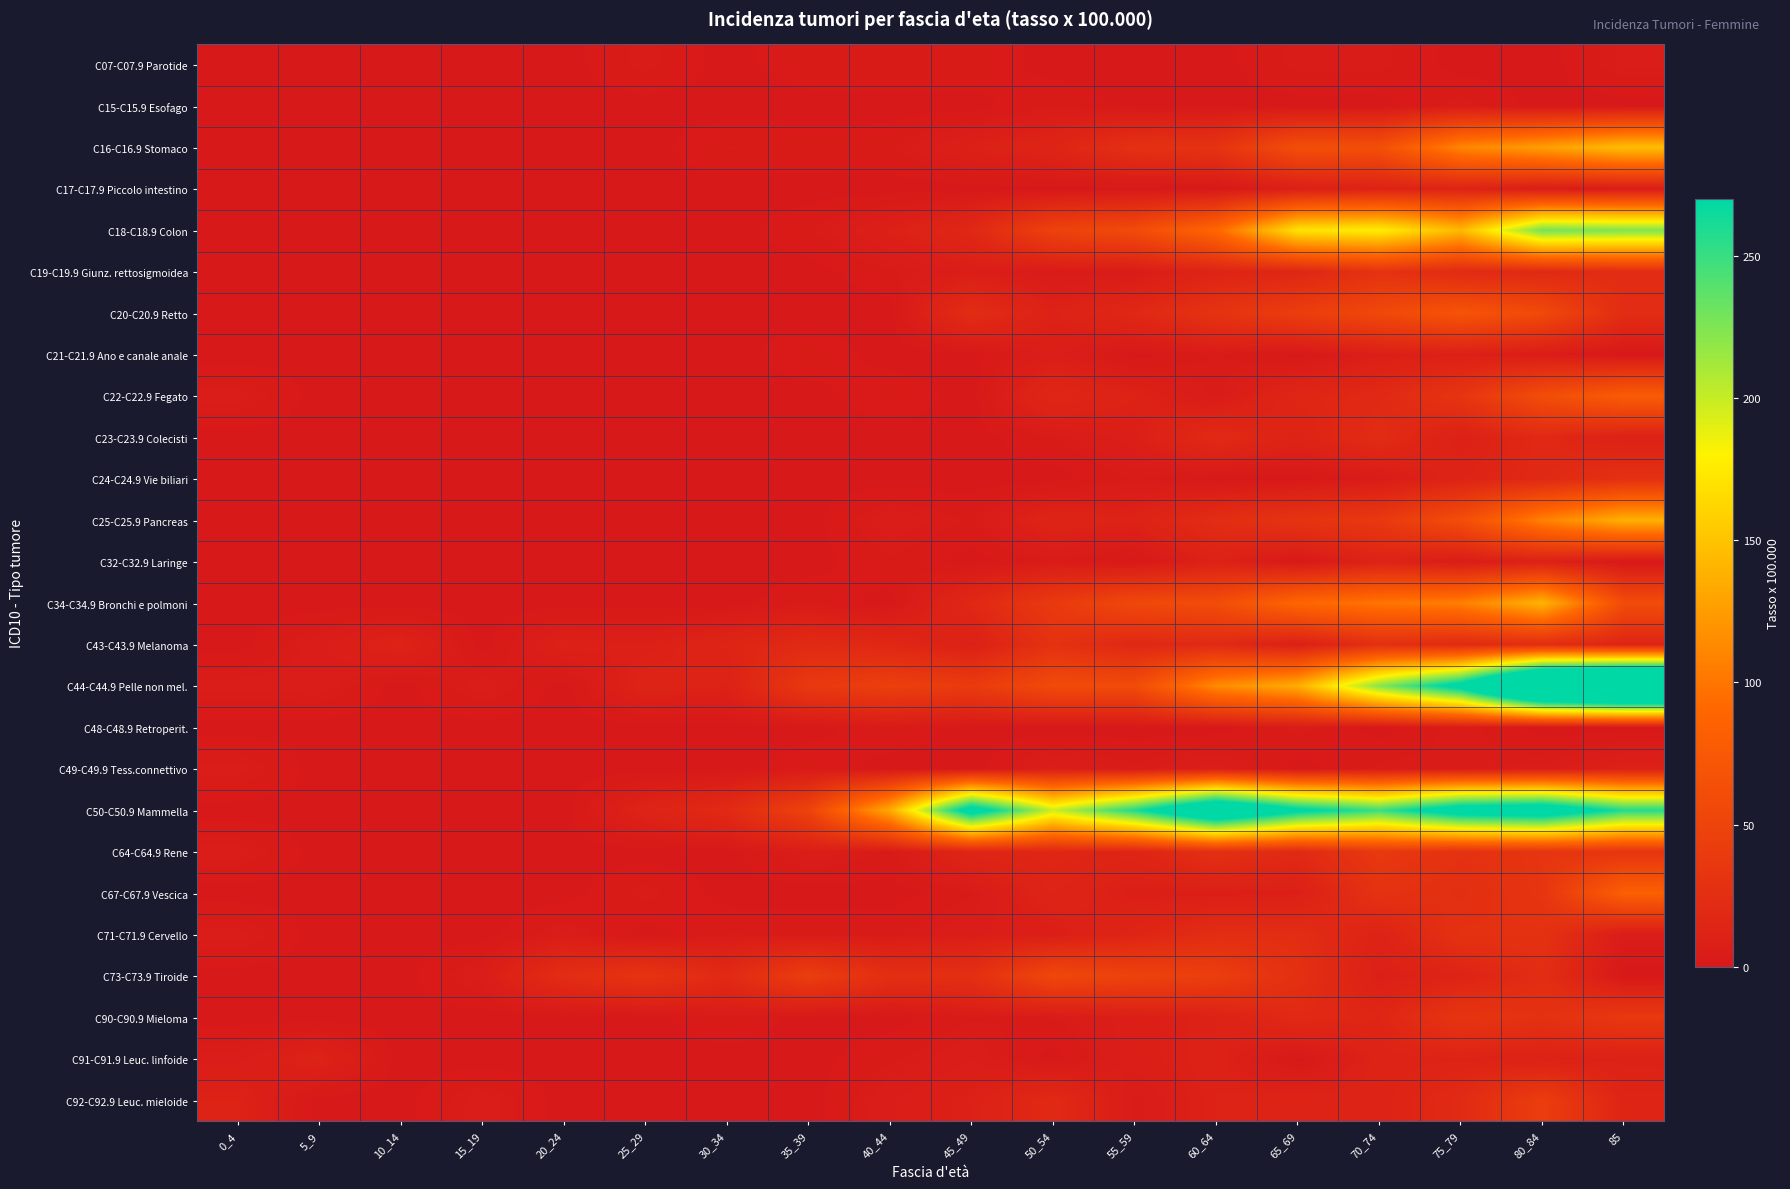

Reading right to left, extract all data points from this chart.

C07-C07.9 Parotide: 85=4.6	80_84=0.0	75_79=0.0	70_74=3.7	65_69=3.9	60_64=0.0	55_59=0.0	50_54=0.0	45_49=2.9	40_44=2.8	35_39=2.9	30_34=0.0	25_29=3.9	20_24=0.0	15_19=0.0	10_14=0.0	5_9=0.0	0_4=0.0
C15-C15.9 Esofago: 85=0.0	80_84=0.0	75_79=4.1	70_74=0.0	65_69=0.0	60_64=0.0	55_59=0.0	50_54=3.2	45_49=0.0	40_44=0.0	35_39=0.0	30_34=0.0	25_29=0.0	20_24=0.0	15_19=0.0	10_14=0.0	5_9=0.0	0_4=0.0
C16-C16.9 Stomaco: 85=147.0	80_84=126.6	75_79=110.8	70_74=63.1	65_69=62.2	60_64=30.1	55_59=27.6	50_54=12.8	45_49=8.6	40_44=2.8	35_39=2.9	30_34=3.3	25_29=0.0	20_24=0.0	15_19=0.0	10_14=0.0	5_9=0.0	0_4=0.0
C17-C17.9 Piccolo intestino: 85=4.6	80_84=4.7	75_79=12.3	70_74=11.1	65_69=7.8	60_64=0.0	55_59=0.0	50_54=0.0	45_49=0.0	40_44=0.0	35_39=0.0	30_34=0.0	25_29=0.0	20_24=0.0	15_19=0.0	10_14=0.0	5_9=0.0	0_4=0.0
C18-C18.9 Colon: 85=225.1	80_84=229.7	75_79=143.6	70_74=178.1	65_69=171.0	60_64=90.3	55_59=58.7	50_54=48.0	45_49=17.1	40_44=8.4	35_39=2.9	30_34=0.0	25_29=0.0	20_24=0.0	15_19=0.0	10_14=0.0	5_9=0.0	0_4=0.0
C19-C19.9 Giunz. rettosigmoidea: 85=23.0	80_84=18.8	75_79=20.5	70_74=29.7	65_69=15.6	60_64=13.4	55_59=3.5	50_54=3.2	45_49=5.7	40_44=2.8	35_39=0.0	30_34=0.0	25_29=0.0	20_24=0.0	15_19=0.0	10_14=0.0	5_9=0.0	0_4=0.0
C20-C20.9 Retto: 85=23.0	80_84=56.2	75_79=69.7	70_74=55.7	65_69=42.8	60_64=30.1	55_59=17.3	50_54=9.6	45_49=22.8	40_44=0.0	35_39=0.0	30_34=0.0	25_29=0.0	20_24=0.0	15_19=0.0	10_14=0.0	5_9=0.0	0_4=0.0
C21-C21.9 Ano e canale anale: 85=0.0	80_84=4.7	75_79=8.2	70_74=7.4	65_69=0.0	60_64=3.4	55_59=0.0	50_54=6.4	45_49=0.0	40_44=0.0	35_39=2.9	30_34=0.0	25_29=0.0	20_24=0.0	15_19=0.0	10_14=0.0	5_9=0.0	0_4=0.0
C22-C22.9 Fegato: 85=78.1	80_84=60.9	75_79=32.8	70_74=18.6	65_69=15.6	60_64=3.4	55_59=10.3	50_54=16.0	45_49=0.0	40_44=2.8	35_39=0.0	30_34=0.0	25_29=0.0	20_24=0.0	15_19=0.0	10_14=0.0	5_9=0.0	0_4=5.1
C23-C23.9 Colecisti: 85=9.2	80_84=18.8	75_79=8.2	70_74=22.3	65_69=11.7	60_64=20.1	55_59=6.9	50_54=3.2	45_49=0.0	40_44=0.0	35_39=0.0	30_34=0.0	25_29=0.0	20_24=0.0	15_19=0.0	10_14=0.0	5_9=0.0	0_4=0.0
C24-C24.9 Vie biliari: 85=27.6	80_84=18.8	75_79=12.3	70_74=3.7	65_69=0.0	60_64=0.0	55_59=3.5	50_54=0.0	45_49=0.0	40_44=0.0	35_39=0.0	30_34=0.0	25_29=0.0	20_24=0.0	15_19=0.0	10_14=0.0	5_9=0.0	0_4=0.0
C25-C25.9 Pancreas: 85=137.8	80_84=107.8	75_79=61.5	70_74=37.1	65_69=31.1	60_64=23.4	55_59=10.3	50_54=12.8	45_49=2.9	40_44=5.6	35_39=0.0	30_34=0.0	25_29=0.0	20_24=0.0	15_19=0.0	10_14=0.0	5_9=0.0	0_4=0.0
C32-C32.9 Laringe: 85=0.0	80_84=9.4	75_79=4.1	70_74=11.1	65_69=0.0	60_64=10.0	55_59=0.0	50_54=3.2	45_49=0.0	40_44=2.8	35_39=0.0	30_34=0.0	25_29=0.0	20_24=0.0	15_19=0.0	10_14=0.0	5_9=0.0	0_4=0.0
C34-C34.9 Bronchi e polmoni: 85=59.7	80_84=140.6	75_79=106.6	70_74=100.2	65_69=89.4	60_64=60.2	55_59=55.2	50_54=38.4	45_49=17.1	40_44=0.0	35_39=2.9	30_34=0.0	25_29=0.0	20_24=0.0	15_19=0.0	10_14=0.0	5_9=0.0	0_4=0.0
C43-C43.9 Melanoma: 85=13.8	80_84=23.4	75_79=20.5	70_74=26.0	65_69=7.8	60_64=20.1	55_59=17.3	50_54=28.8	45_49=8.6	40_44=16.8	35_39=20.0	30_34=13.2	25_29=7.9	20_24=9.2	15_19=0.0	10_14=11.1	5_9=5.4	0_4=0.0
C44-C44.9 Pelle non mel.: 85=468.6	80_84=435.9	75_79=287.1	70_74=222.6	65_69=136.0	60_64=113.8	55_59=58.7	50_54=57.6	45_49=40.0	40_44=44.8	35_39=37.2	30_34=9.9	25_29=11.8	20_24=0.0	15_19=5.3	10_14=0.0	5_9=5.4	0_4=5.1
C48-C48.9 Retroperit.: 85=0.0	80_84=0.0	75_79=4.1	70_74=0.0	65_69=3.9	60_64=0.0	55_59=0.0	50_54=0.0	45_49=0.0	40_44=2.8	35_39=0.0	30_34=0.0	25_29=0.0	20_24=0.0	15_19=0.0	10_14=0.0	5_9=0.0	0_4=0.0
C49-C49.9 Tess.connettivo: 85=9.2	80_84=4.7	75_79=4.1	70_74=3.7	65_69=0.0	60_64=6.7	55_59=3.5	50_54=6.4	45_49=0.0	40_44=0.0	35_39=2.9	30_34=0.0	25_29=0.0	20_24=0.0	15_19=0.0	10_14=0.0	5_9=0.0	0_4=5.1
C50-C50.9 Mammella: 85=257.3	80_84=309.4	75_79=299.4	70_74=248.6	65_69=279.8	60_64=341.3	55_59=258.9	50_54=198.4	45_49=294.1	40_44=134.3	35_39=48.6	30_34=19.7	25_29=11.8	20_24=0.0	15_19=0.0	10_14=0.0	5_9=0.0	0_4=0.0
C64-C64.9 Rene: 85=32.2	80_84=32.8	75_79=28.7	70_74=37.1	65_69=19.4	60_64=26.8	55_59=13.8	50_54=16.0	45_49=14.3	40_44=2.8	35_39=5.7	30_34=0.0	25_29=0.0	20_24=0.0	15_19=0.0	10_14=0.0	5_9=0.0	0_4=5.1
C67-C67.9 Vescica: 85=82.7	80_84=32.8	75_79=24.6	70_74=29.7	65_69=7.8	60_64=6.7	55_59=6.9	50_54=12.8	45_49=2.9	40_44=0.0	35_39=0.0	30_34=0.0	25_29=3.9	20_24=0.0	15_19=0.0	10_14=0.0	5_9=0.0	0_4=0.0
C71-C71.9 Cervello: 85=4.6	80_84=28.1	75_79=28.7	70_74=11.1	65_69=23.3	60_64=23.4	55_59=13.8	50_54=6.4	45_49=5.7	40_44=2.8	35_39=2.9	30_34=3.3	25_29=0.0	20_24=4.6	15_19=0.0	10_14=0.0	5_9=0.0	0_4=5.1
C73-C73.9 Tiroide: 85=0.0	80_84=23.4	75_79=12.3	70_74=7.4	65_69=27.2	60_64=43.5	55_59=48.3	50_54=54.4	45_49=25.7	40_44=25.2	35_39=42.9	30_34=19.7	25_29=31.4	20_24=23.1	15_19=5.3	10_14=0.0	5_9=0.0	0_4=0.0
C90-C90.9 Mieloma: 85=36.8	80_84=28.1	75_79=32.8	70_74=14.8	65_69=19.4	60_64=10.0	55_59=6.9	50_54=3.2	45_49=2.9	40_44=0.0	35_39=0.0	30_34=3.3	25_29=0.0	20_24=0.0	15_19=0.0	10_14=0.0	5_9=0.0	0_4=0.0
C91-C91.9 Leuc. linfoide: 85=9.2	80_84=9.4	75_79=12.3	70_74=11.1	65_69=0.0	60_64=10.0	55_59=6.9	50_54=0.0	45_49=5.7	40_44=2.8	35_39=0.0	30_34=0.0	25_29=0.0	20_24=0.0	15_19=0.0	10_14=0.0	5_9=10.7	0_4=5.1
C92-C92.9 Leuc. mieloide: 85=13.8	80_84=42.2	75_79=20.5	70_74=11.1	65_69=11.7	60_64=10.0	55_59=3.5	50_54=19.2	45_49=8.6	40_44=5.6	35_39=0.0	30_34=0.0	25_29=0.0	20_24=0.0	15_19=5.3	10_14=0.0	5_9=0.0	0_4=10.2